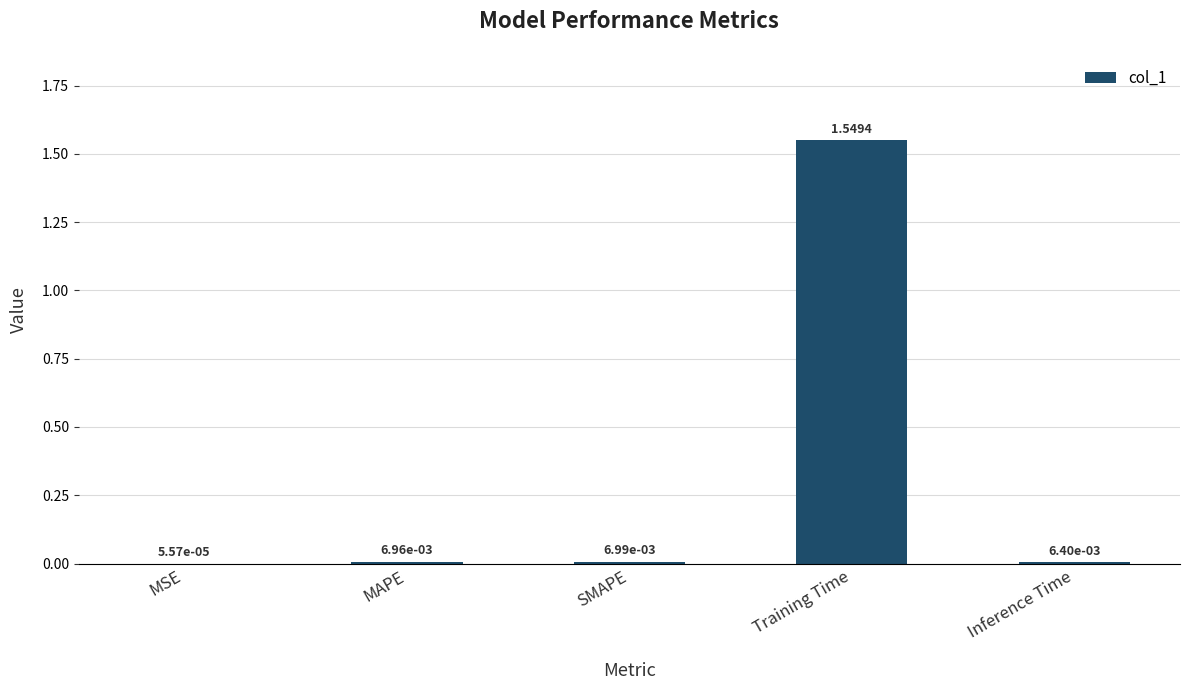

What is the sum of all values?

1.6